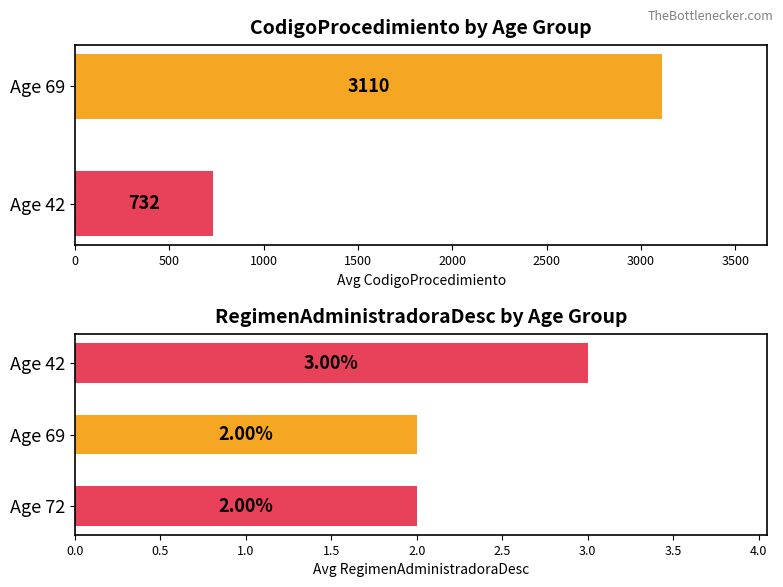

Which series has the largest range (max minus min)?

CodigoProcedimiento